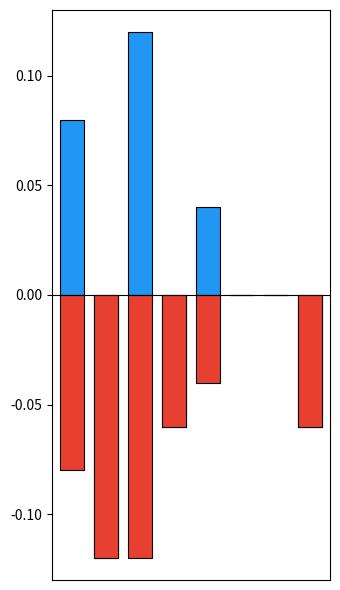

Are the bars grouped side by side (vs. stacked)?

Yes